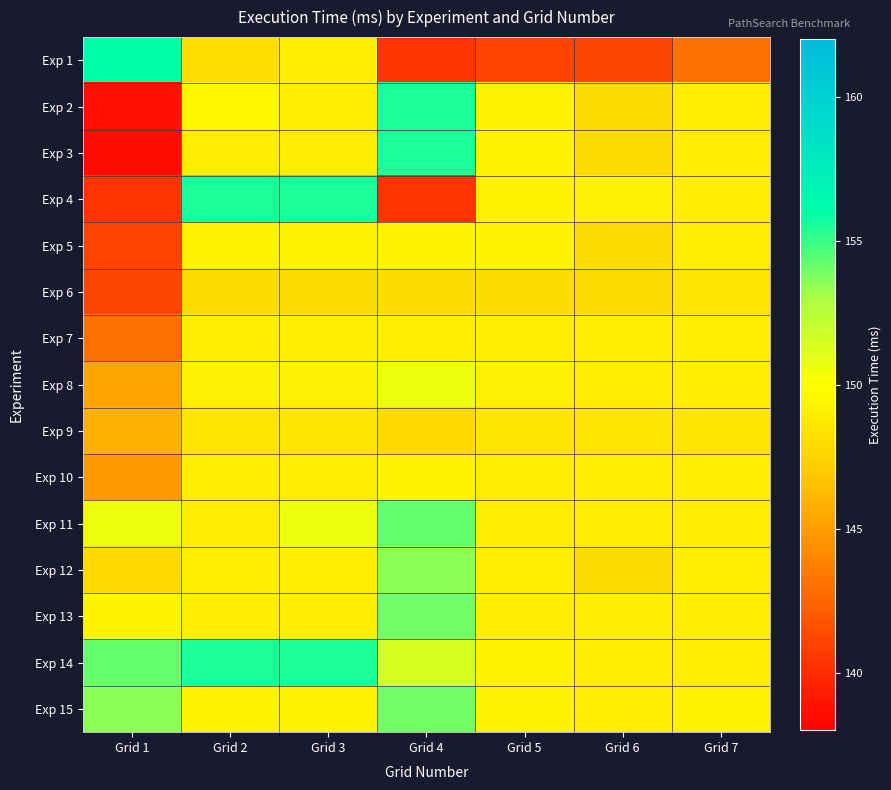

Which series has the largest range (max minus min)?

Exp 3